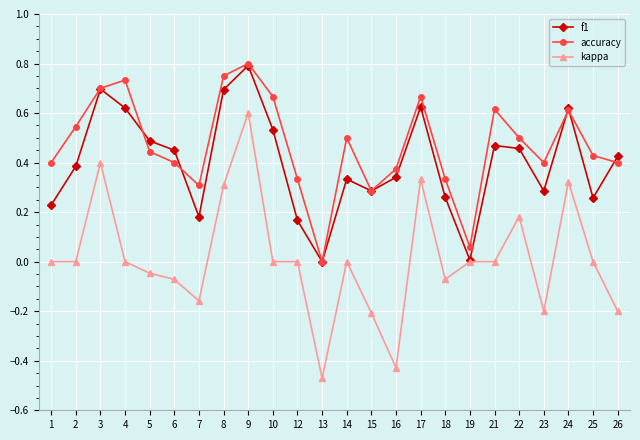

Is the value of f1 at 24 greater than the value of accuracy at 2?

Yes